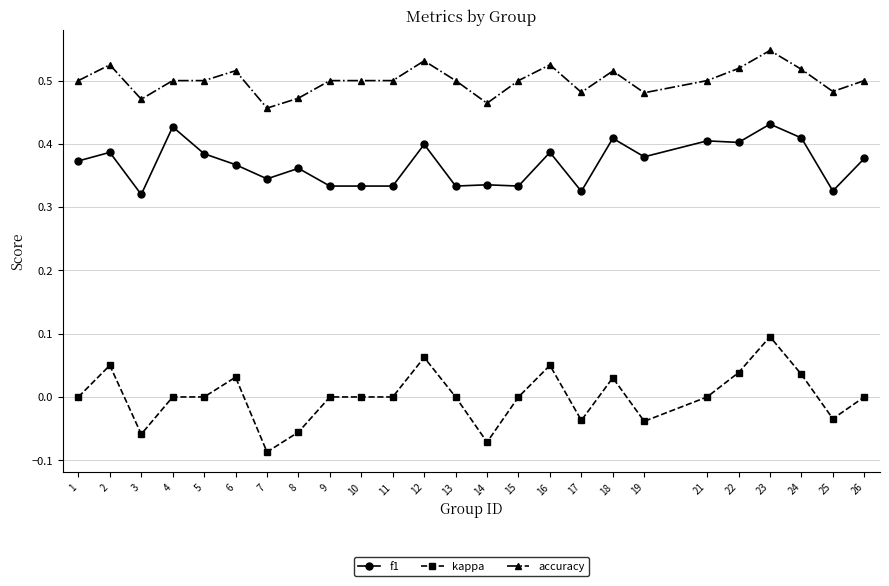

True or false: f1 and accuracy cross at least once.

False